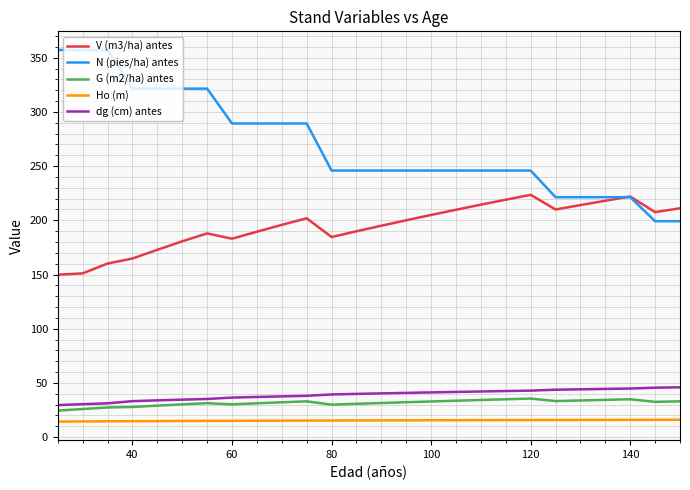

Which series has the largest total across all categories?

N (pies/ha) antes